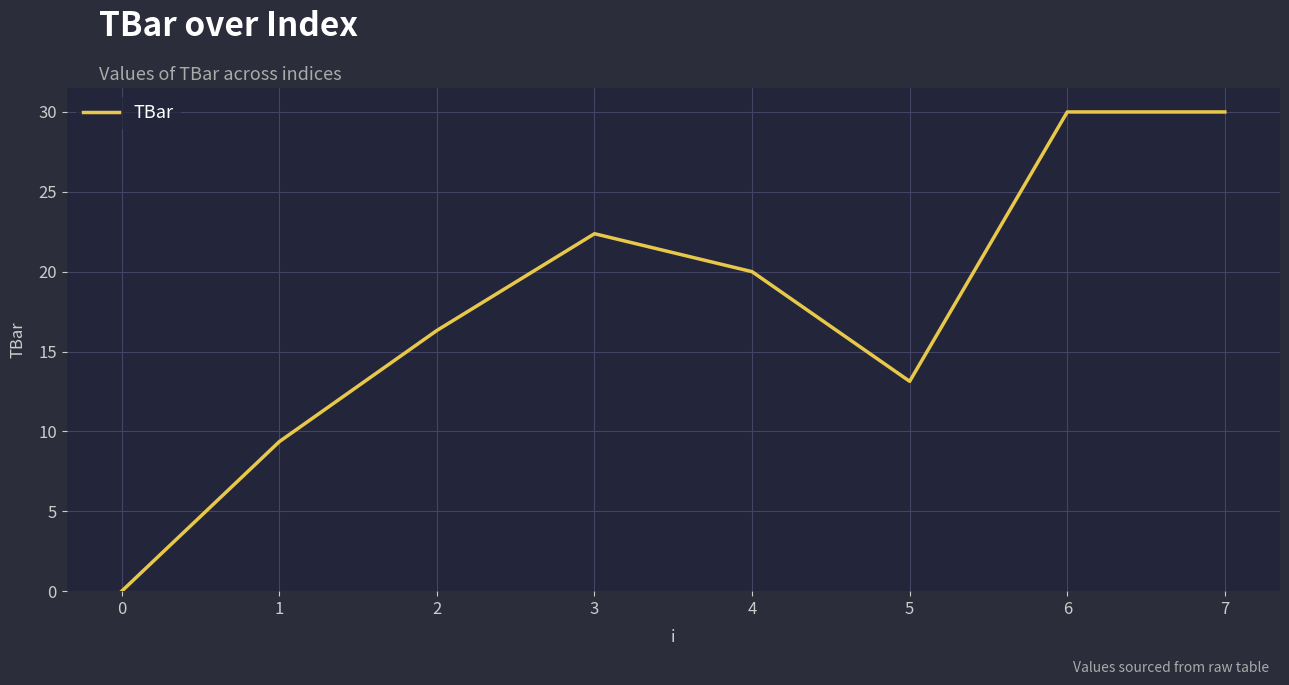

How many series are shown in this chart?

1